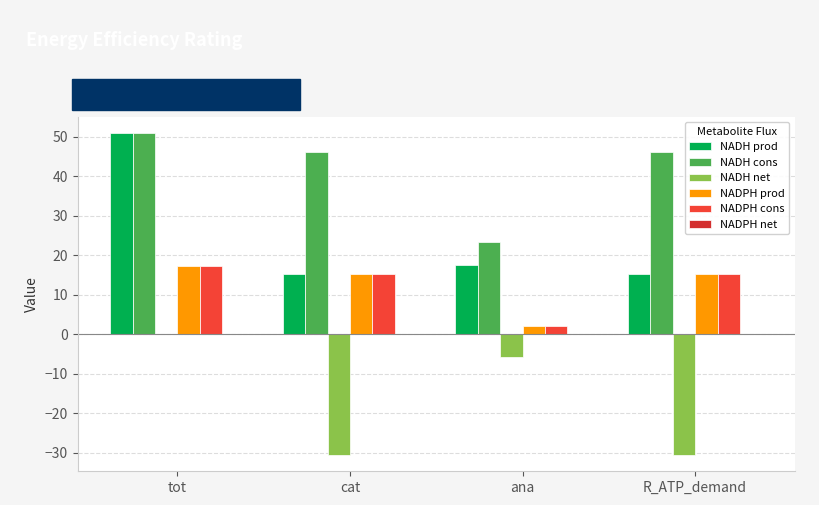

What is the minimum value shown in the chart?

-30.7